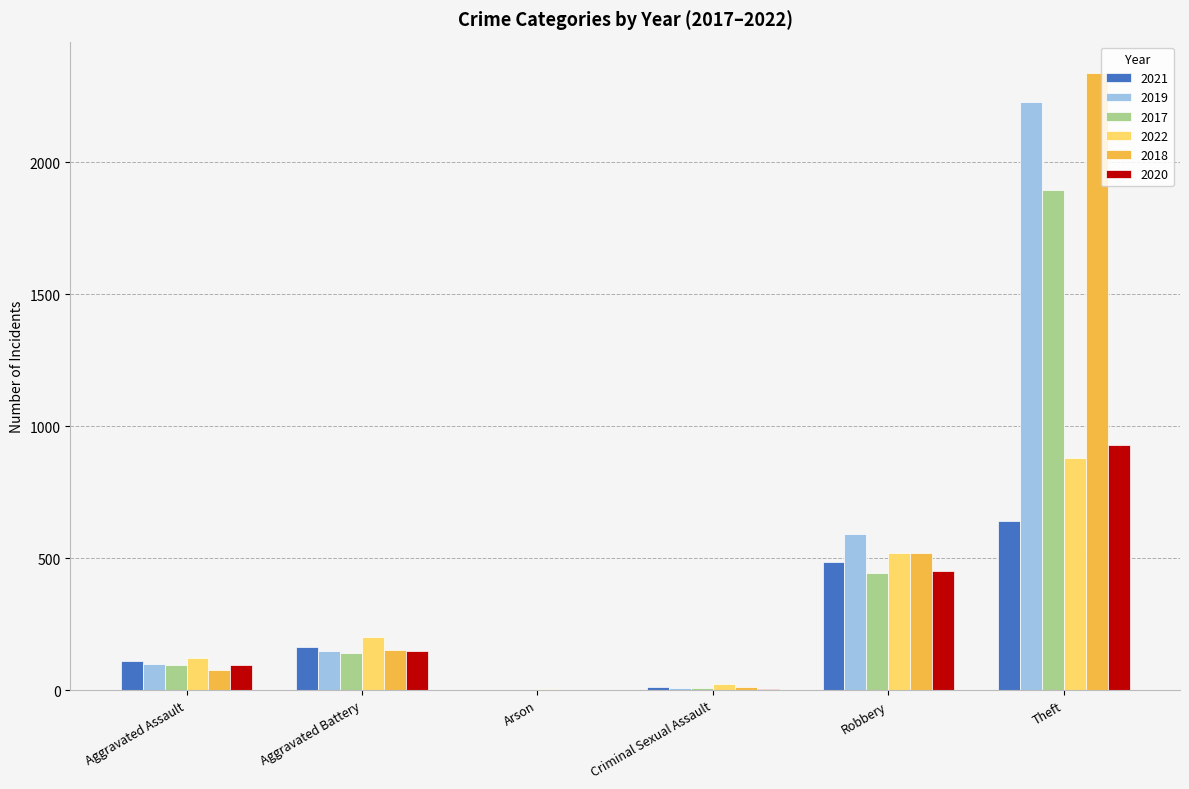

Is the value of 2018 at Arson greater than the value of 2017 at Theft?

No